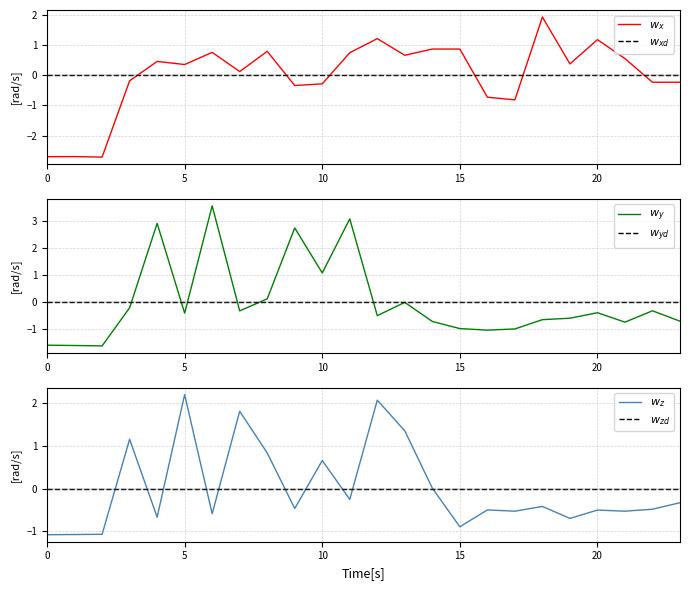

Which series ends up on top after the final intersection of $w_{zd}$ and $w_z$?

$w_{zd}$